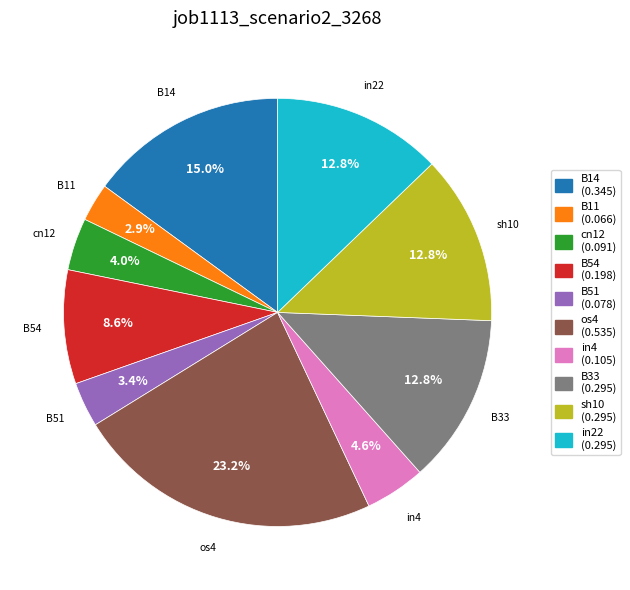

Is it true that B11 is 3% of the pie?

True